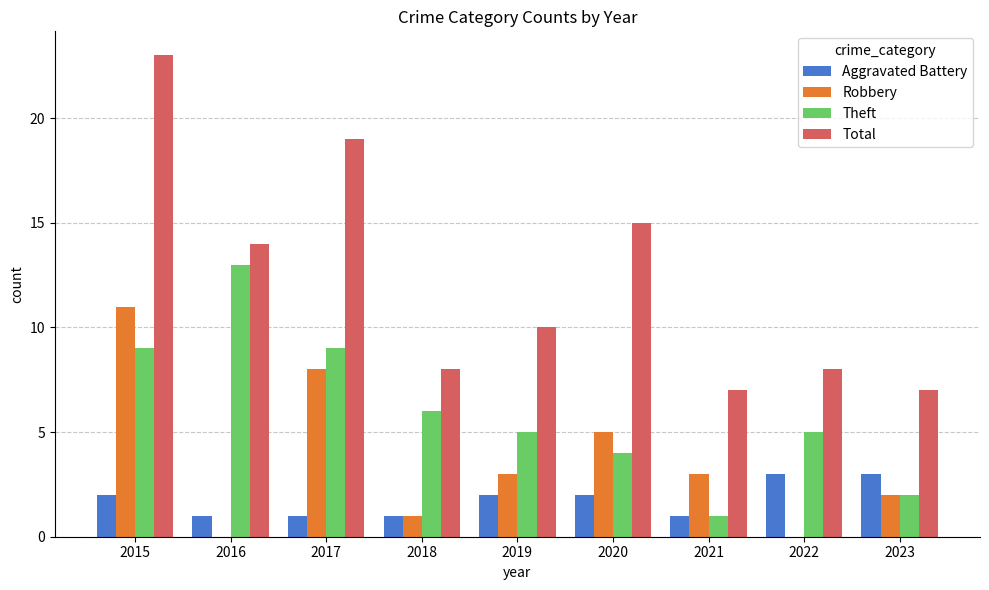

Reading right to left, extract all data points from this chart.

Aggravated Battery: 3	3	1	2	2	1	1	1	2
Robbery: 2	0	3	5	3	1	8	0	11
Theft: 2	5	1	4	5	6	9	13	9
Total: 7	8	7	15	10	8	19	14	23